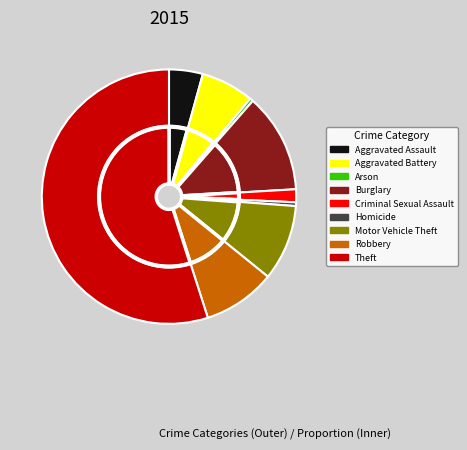

To the nearest percent, what is the combined percentage of Criminal Sexual Assault and Aggravated Assault?

6%